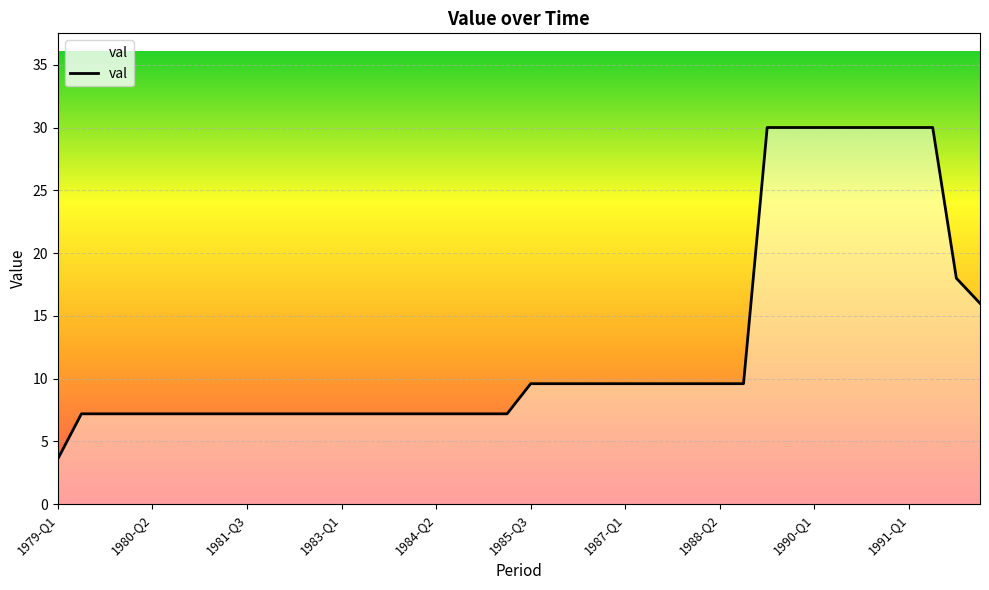

Does the chart display data point markers on the line(s)?

No